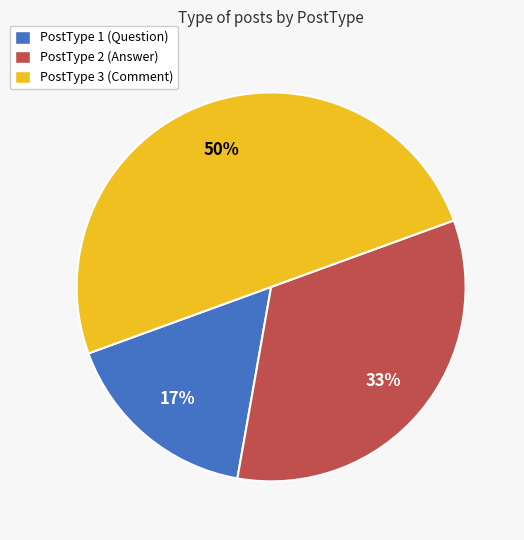

Combined, do PostType 3 and PostType 2 account for over 50%?

Yes